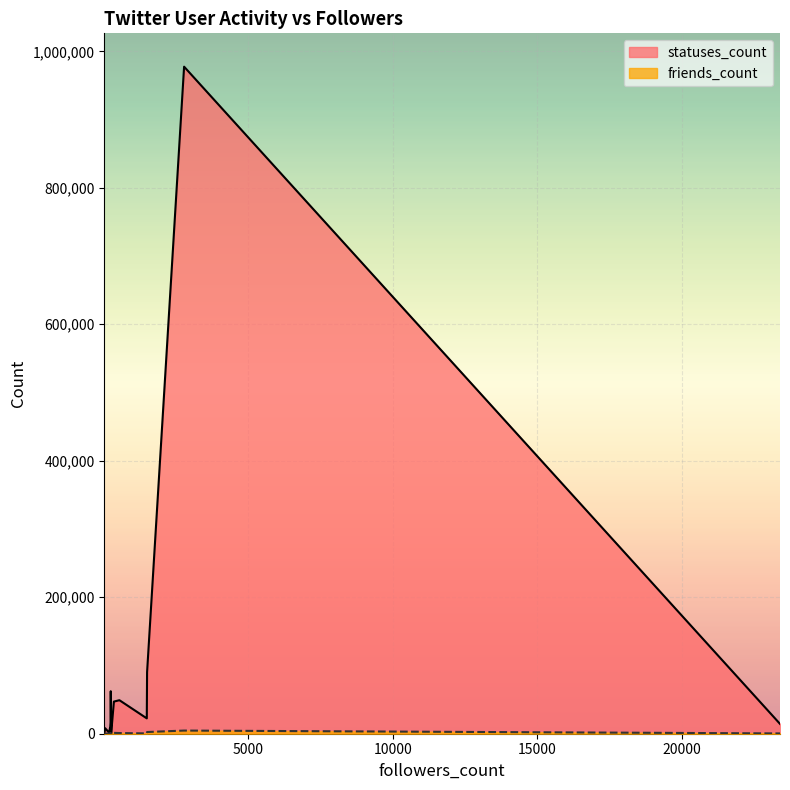

Rank the series by their average value, from lowest to highest.

friends_count, statuses_count